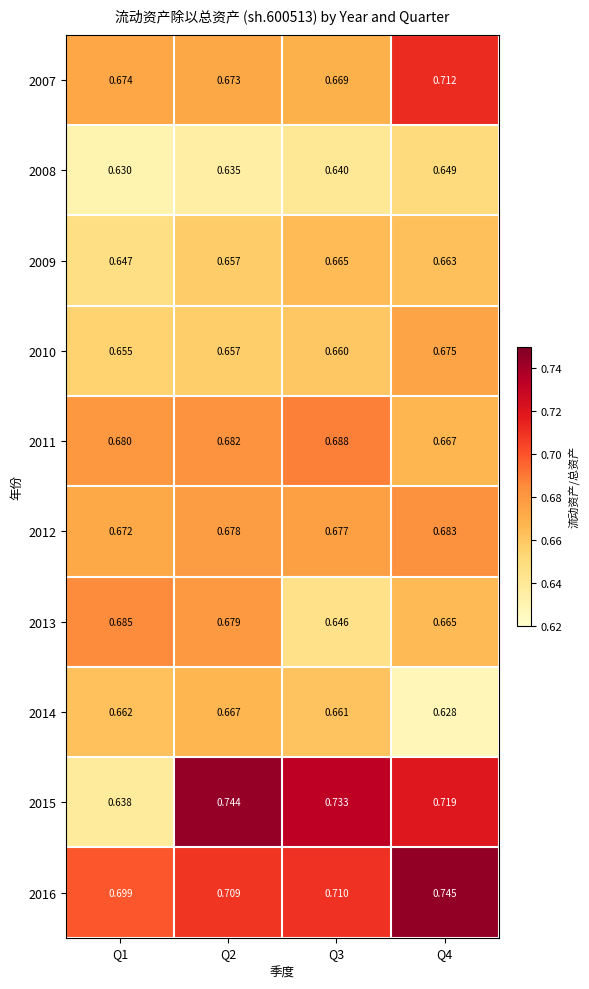

Is the value of 2008 at Q4 greater than the value of 2012 at Q2?

No